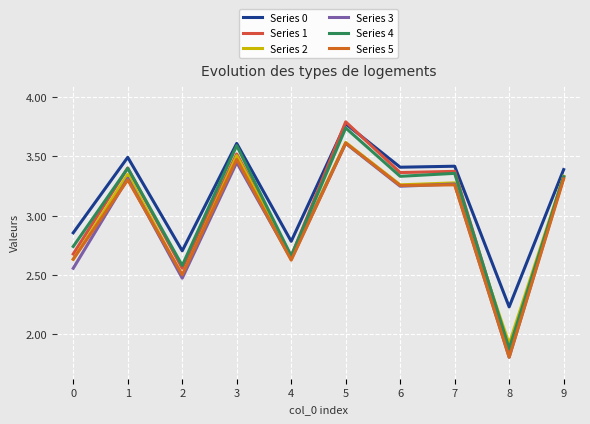

At which category is the sum across all series the highest?

5